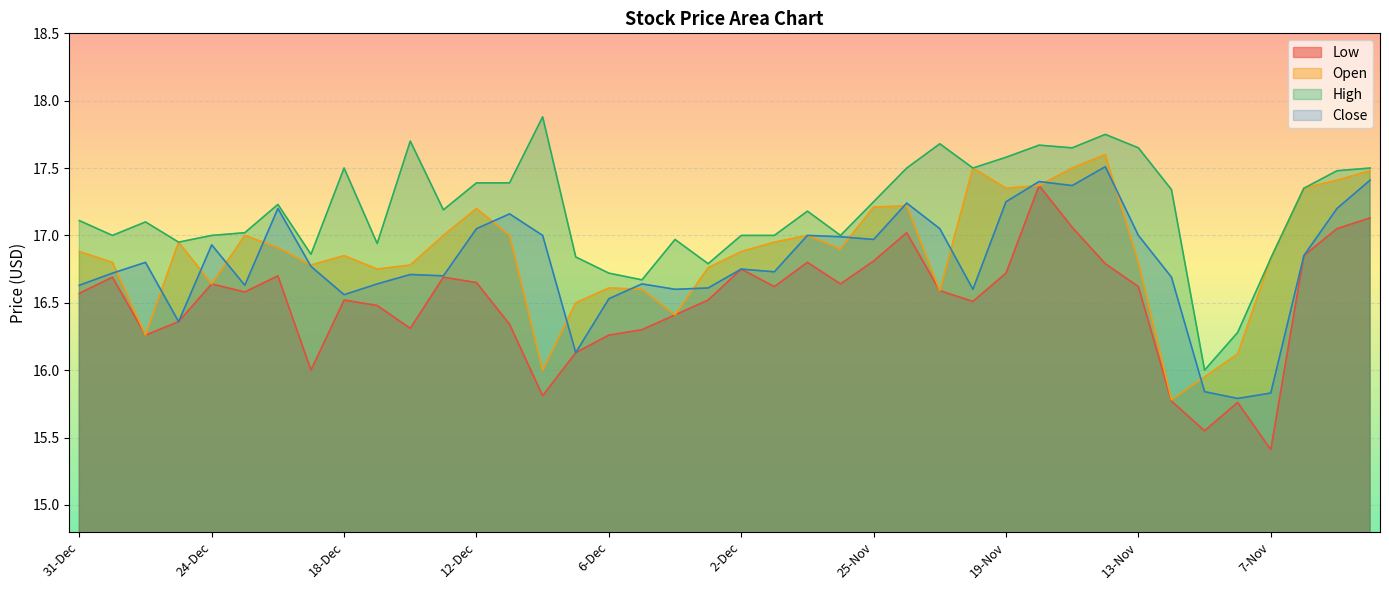

At which category does Low reach its first local peak?

30-Dec